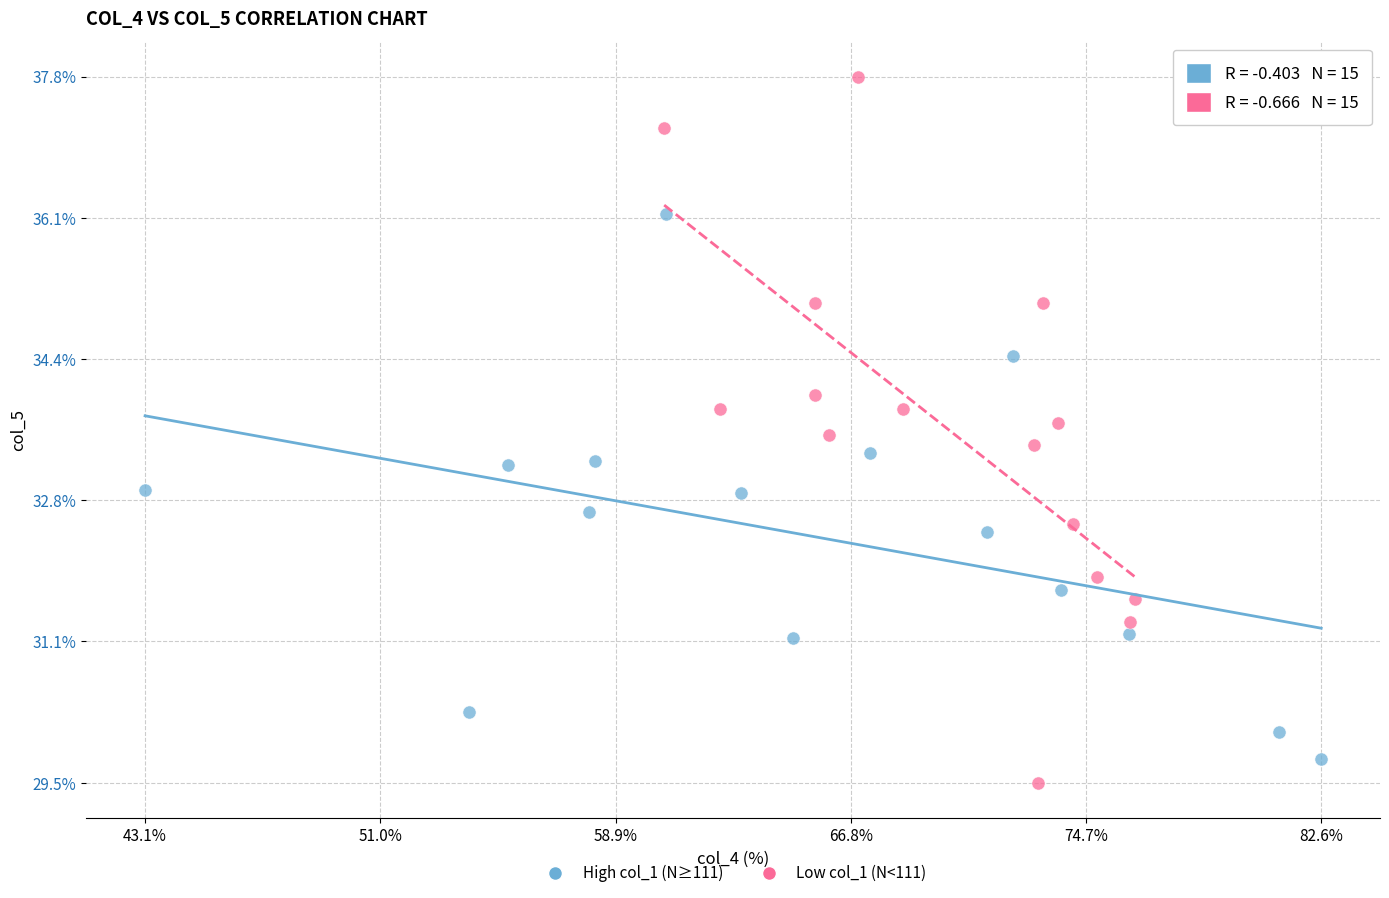

What are all the series names shown in the legend?

High col_1 (N≥111), Low col_1 (N<111)